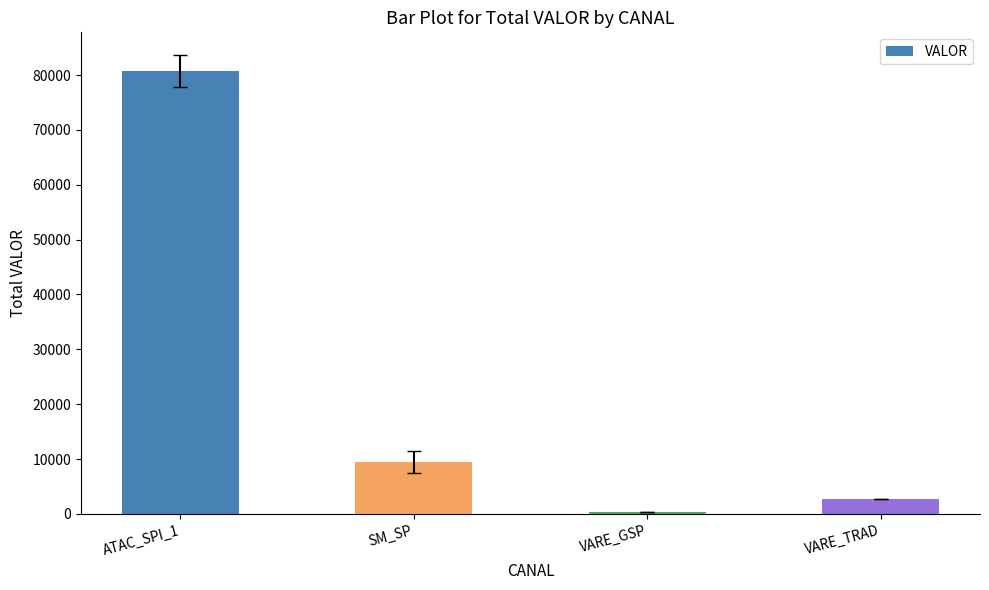

Rank the categories by value from lowest to highest.

VARE_GSP, VARE_TRAD, SM_SP, ATAC_SPI_1